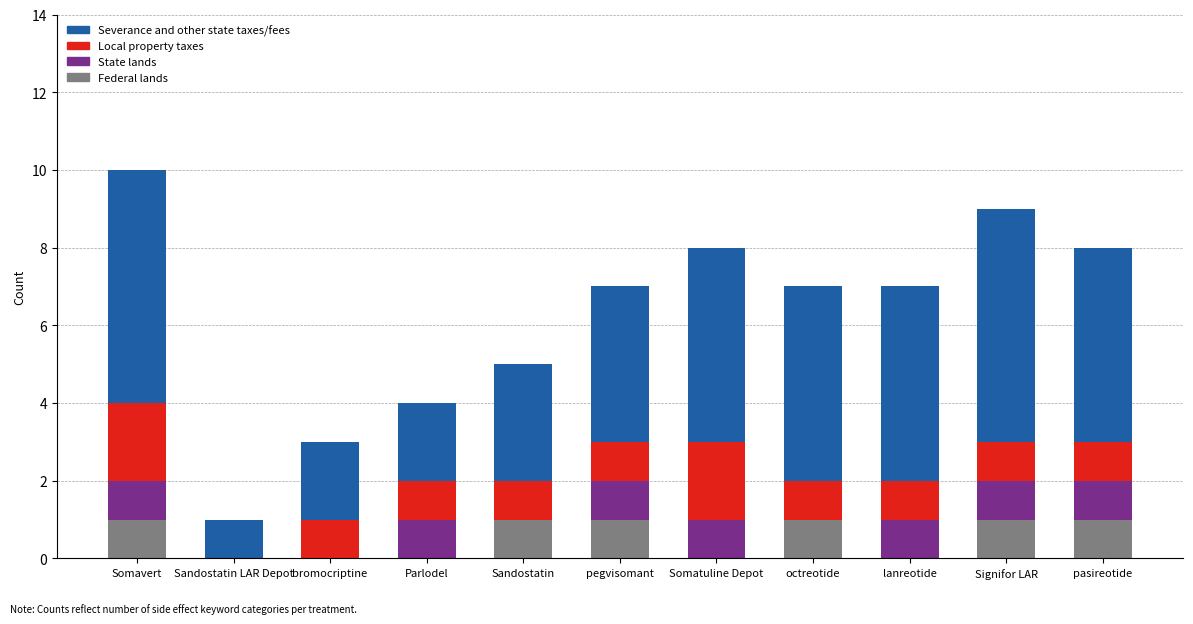

What is the total value across all series at Parlodel?

4